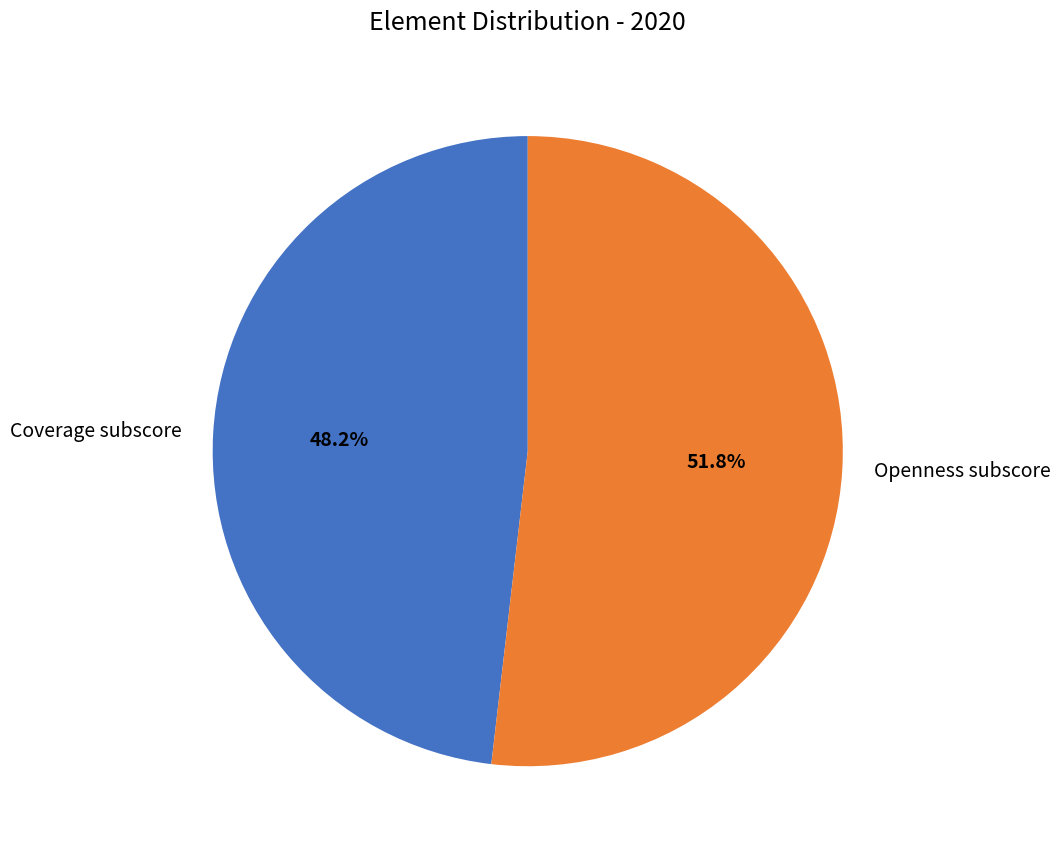

To the nearest percent, what is the difference between the Openness subscore and Coverage subscore slice percentages?

4%